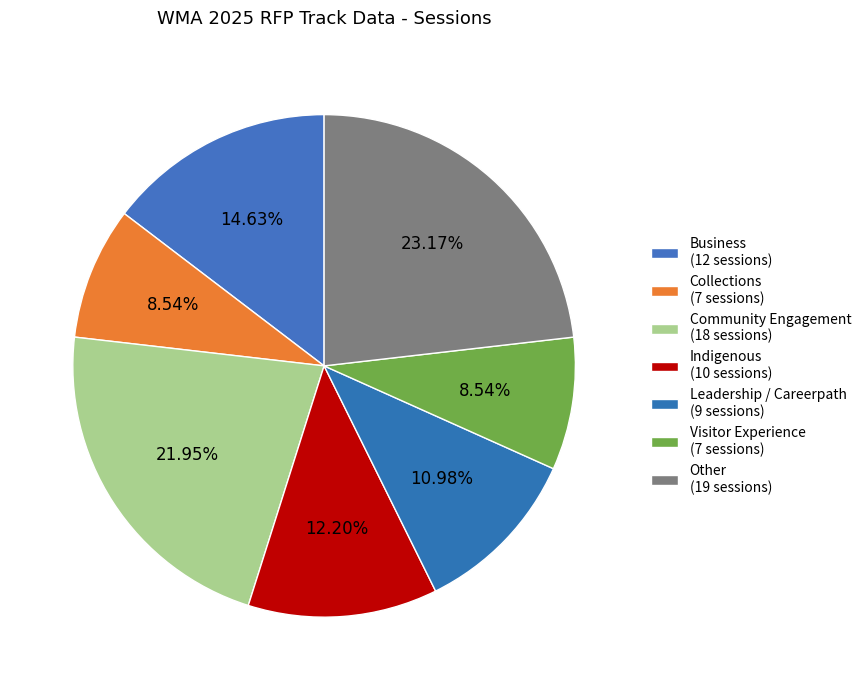

The Visitor Experience slice represents 9% of the pie. True or false?

True